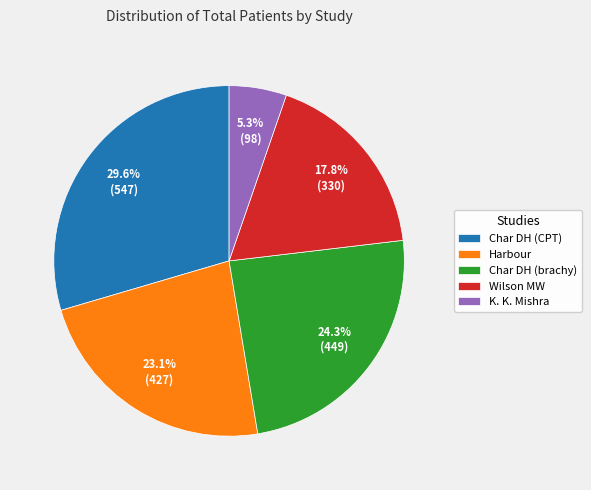

To the nearest percent, what percentage of the pie is Wilson MW?

18%